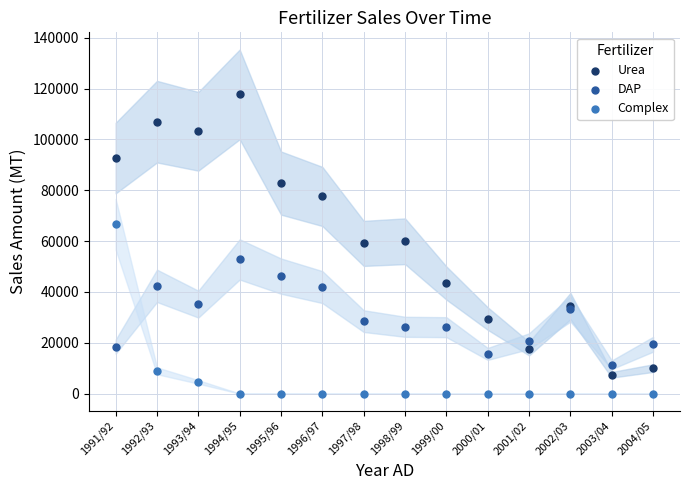

Which series contains the lowest Y value?

Complex